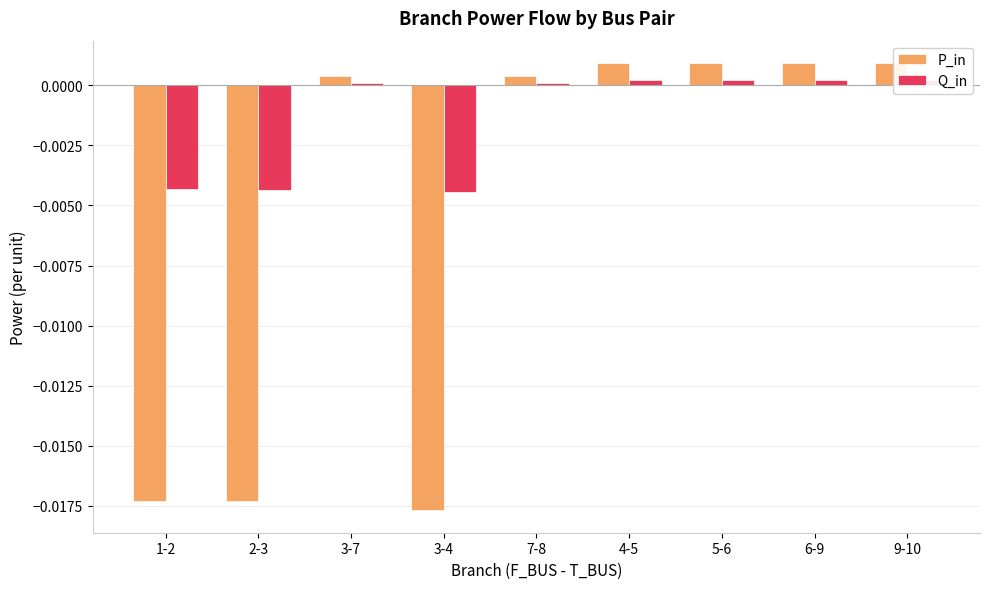

Does the chart contain any negative values?

Yes